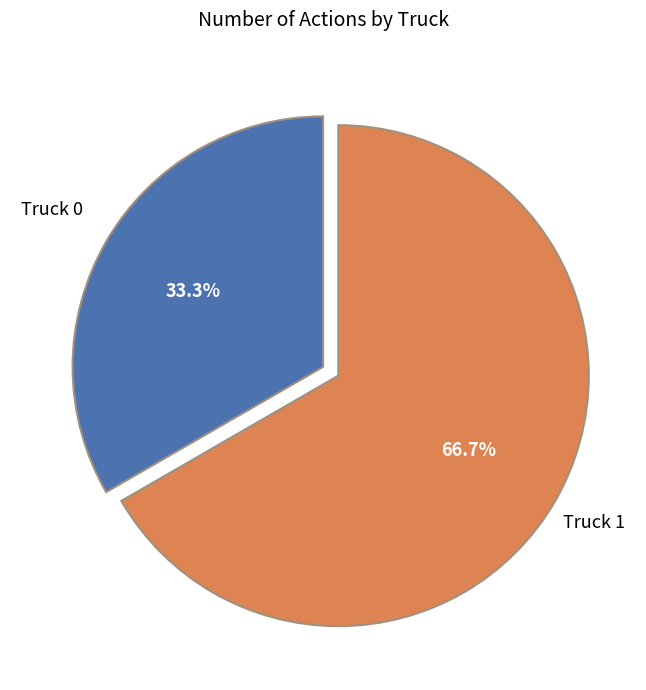

Does any single category account for the majority?

Yes